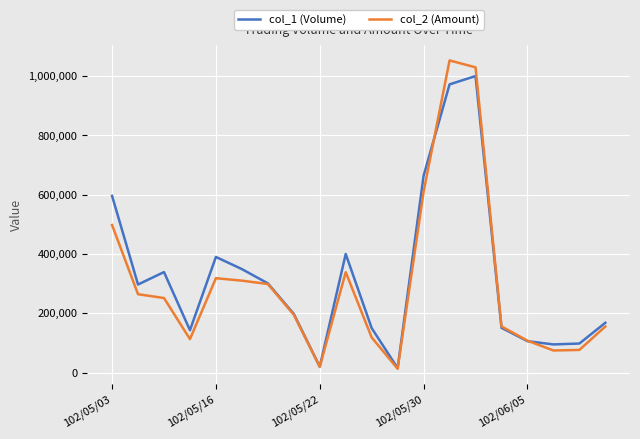

Rank the series by their maximum value, from lowest to highest.

col_1 (Volume), col_2 (Amount)